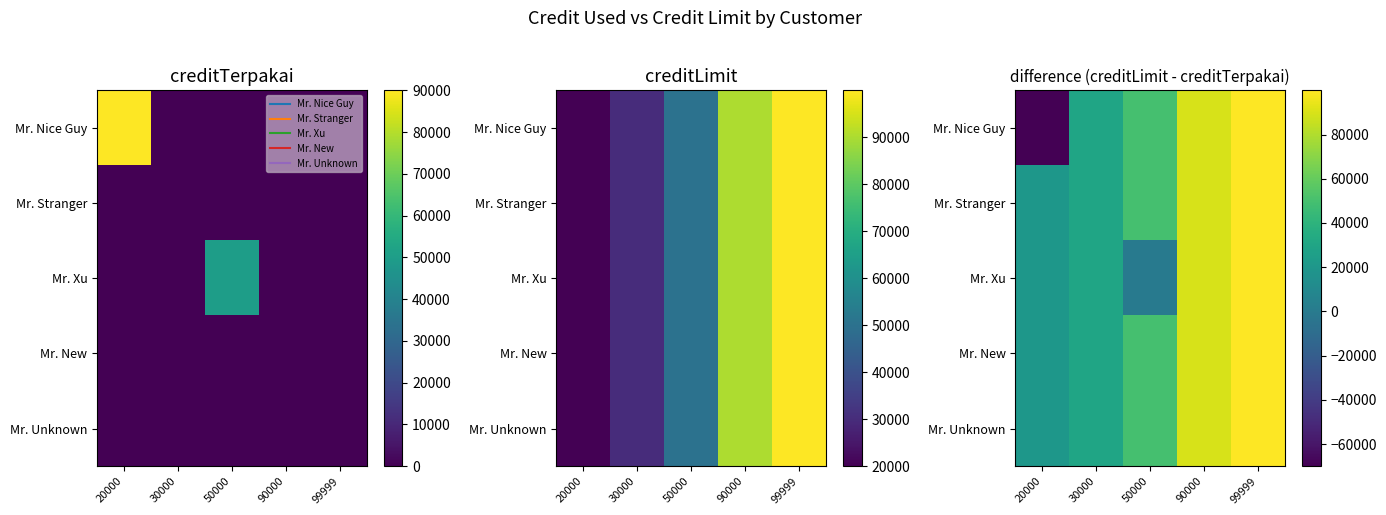

At how many categories does at least one series exceed -31016?

5